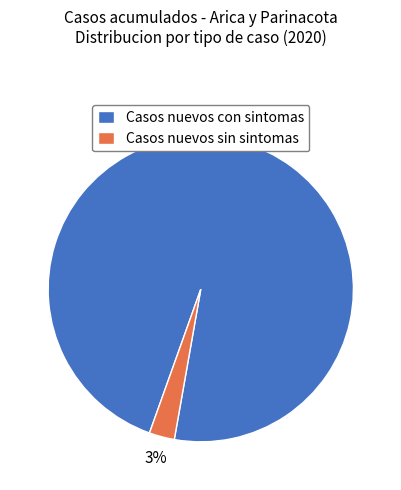

Do Casos nuevos con sintomas and Casos nuevos sin sintomas together represent more than half of the pie?

Yes